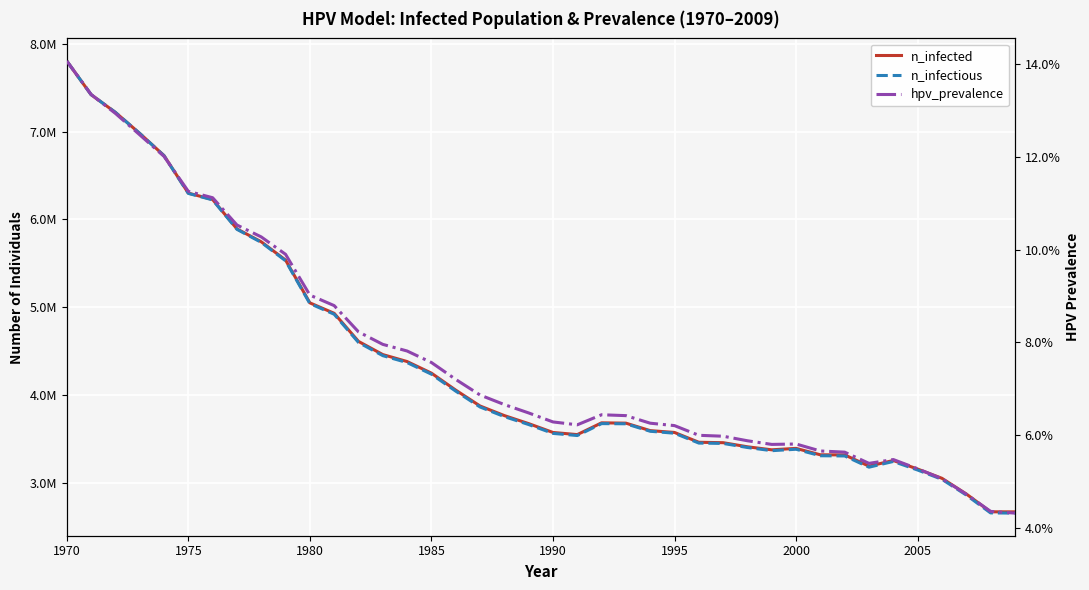

Is it true that n_infectious equals 6487769.6 at 19?

False